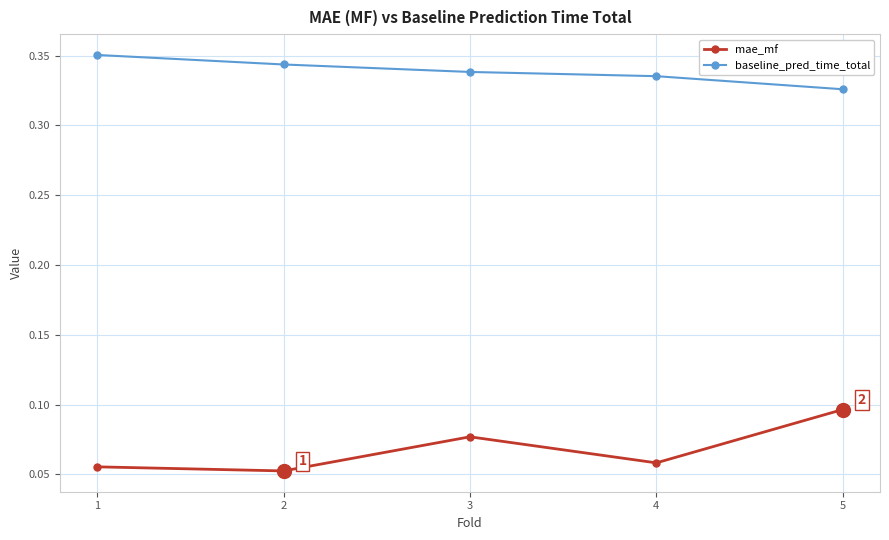

True or false: baseline_pred_time_total and mae_mf intersect in this chart.

False